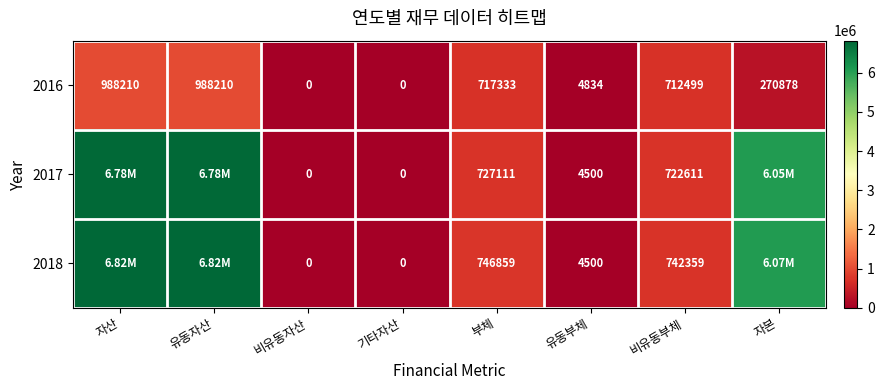

What is the spread (max minus min) of values at 유동자산?

5832032